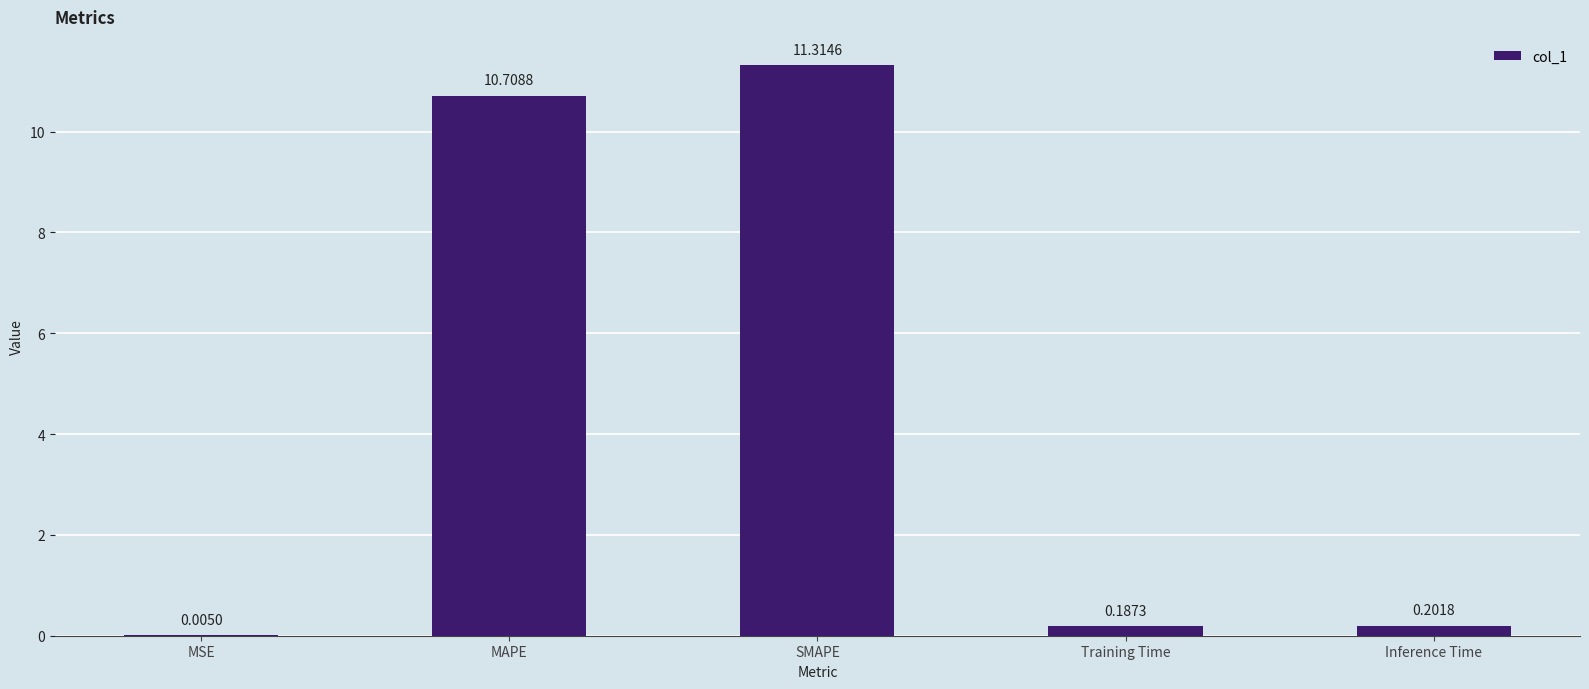

Which label corresponds to the largest value in the chart?

SMAPE